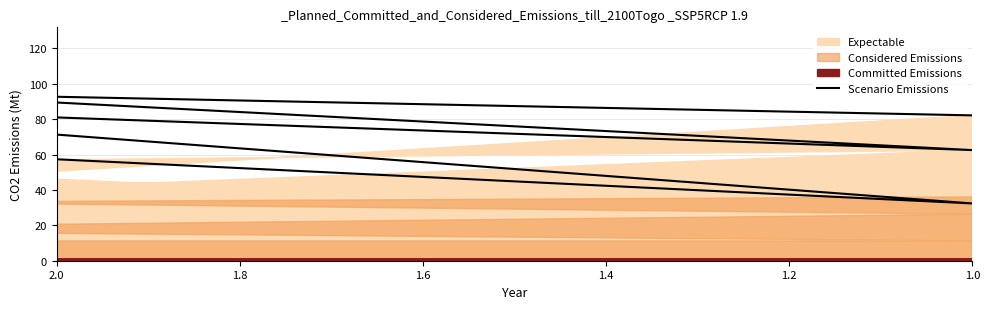

At which label is the value closest to 73?

2.0